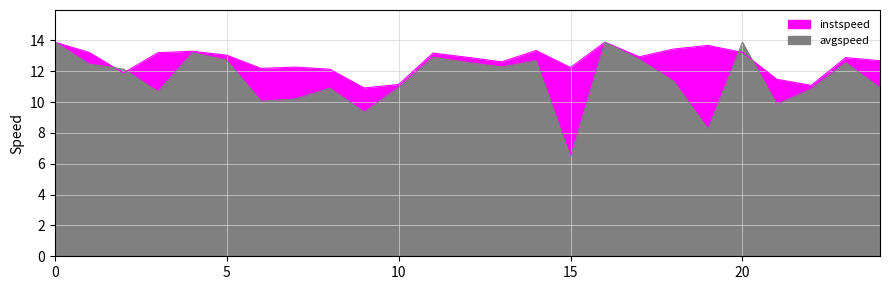

List the labels in order of avgspeed value, largest first.

0, 16, 20.0, 4.0, 11.0, 17.0, 5.0, 14.0, 12.0, 23.0, 1.0, 13.0, 2.0, 18.0, 10.0, 24.0, 8.0, 22.0, 3.0, 7.0, 6.0, 21.0, 9.0, 19.0, 15.0